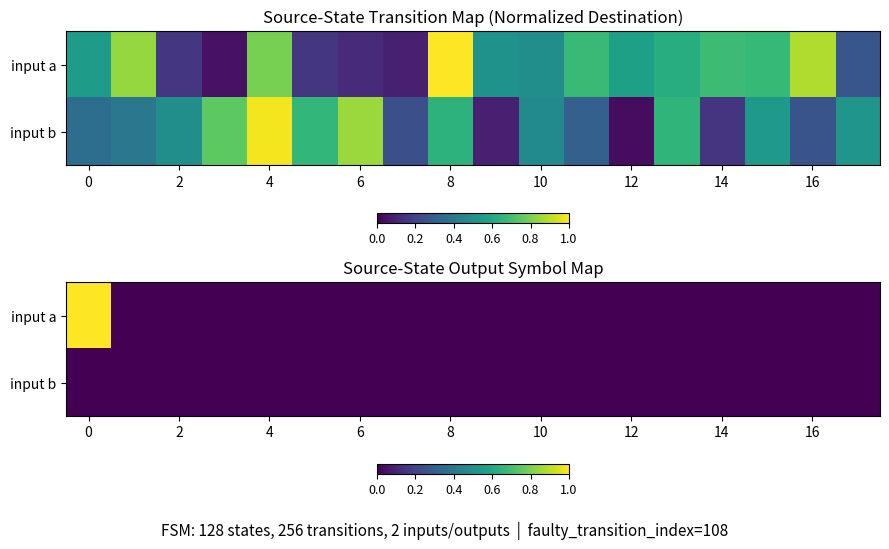

List the series in order of their peak value, highest first.

input a, input b